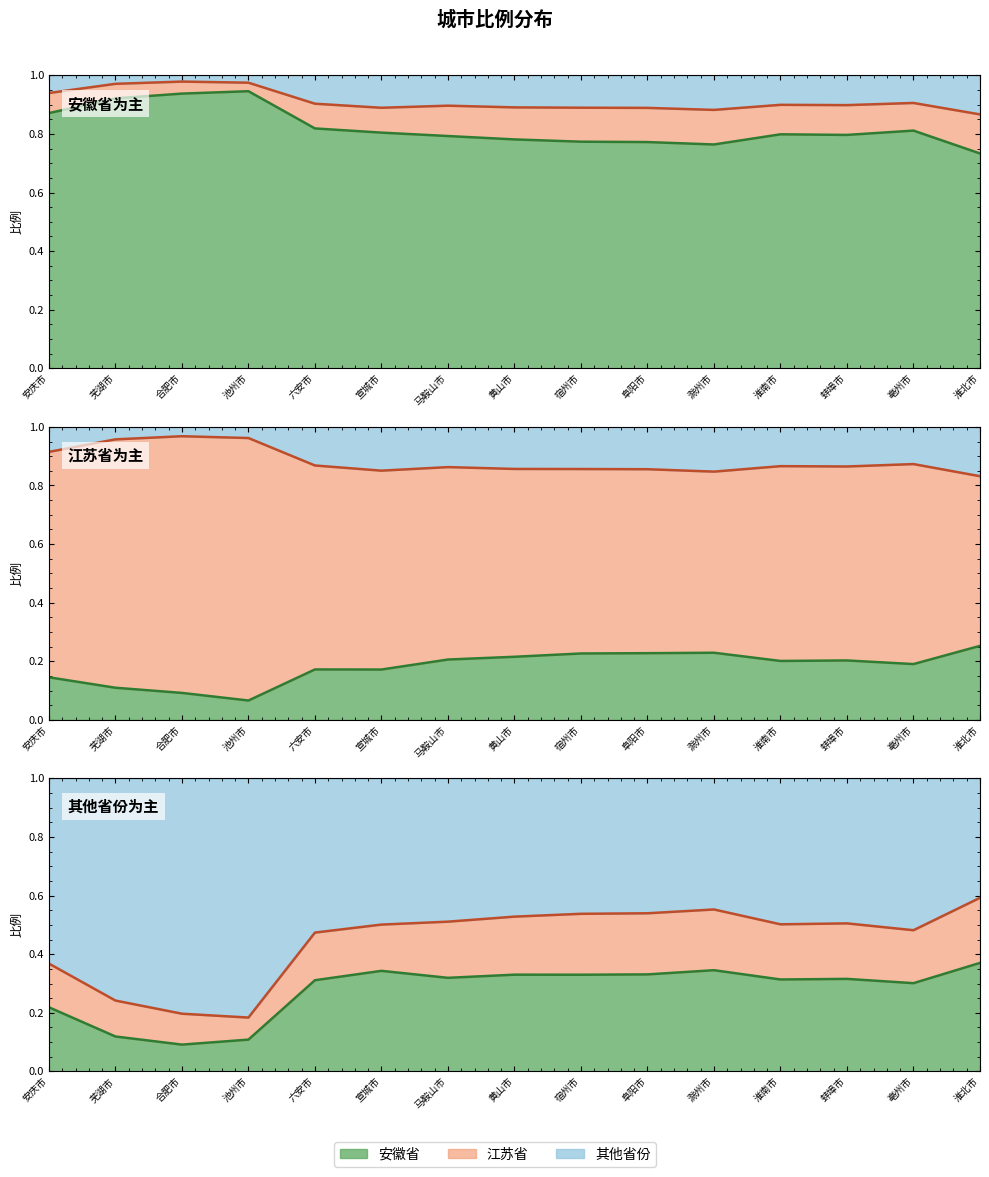

Is the value of 安徽省_line at 黄山市 greater than the value of 江苏省_line at 池州市?

Yes